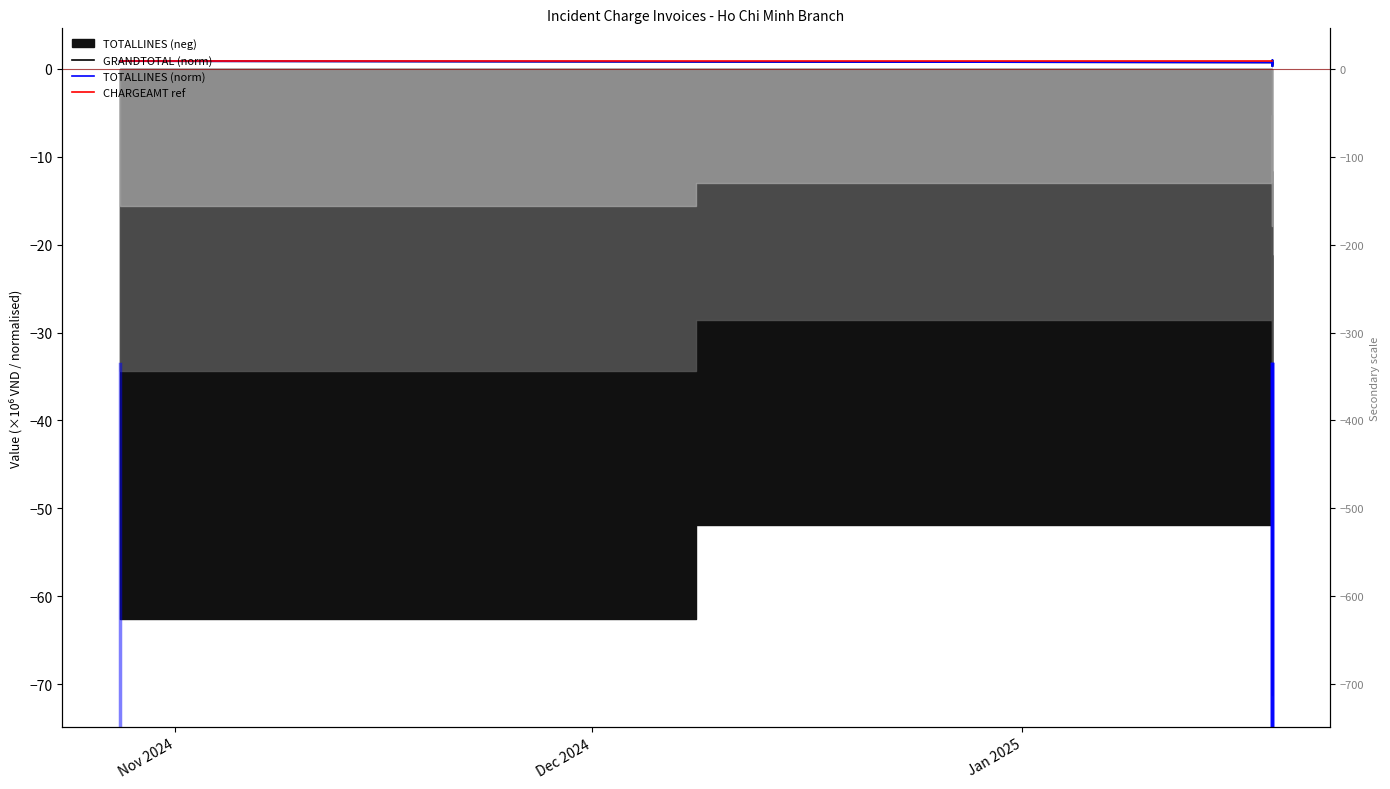

At how many categories does at least one series exceed 0?

6